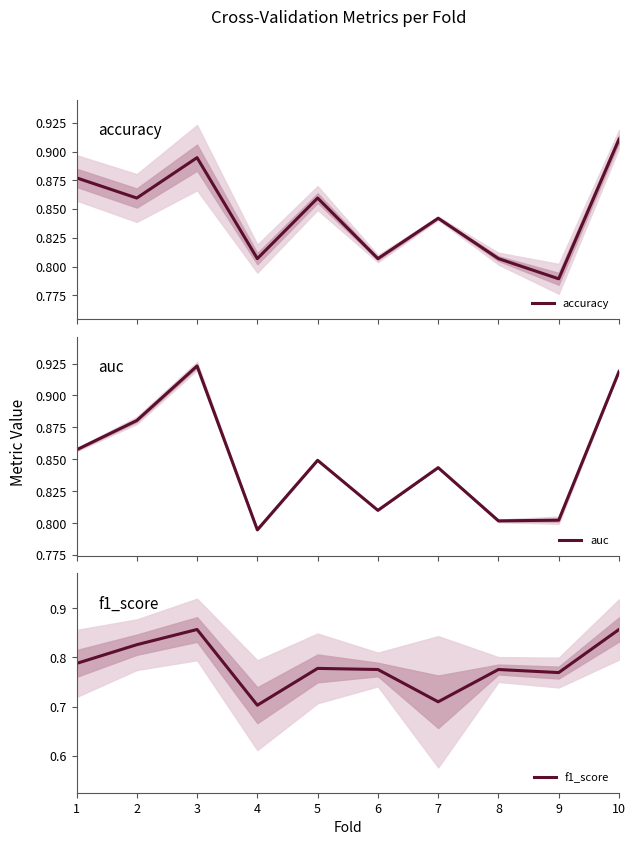

Reading left to right, what are all the values shown in this chart?

accuracy: 0.9	0.9	0.9	0.8	0.9	0.8	0.8	0.8	0.8	0.9
auc: 0.9	0.9	0.9	0.8	0.8	0.8	0.8	0.8	0.8	0.9
f1_score: 0.8	0.8	0.9	0.7	0.8	0.8	0.7	0.8	0.8	0.9